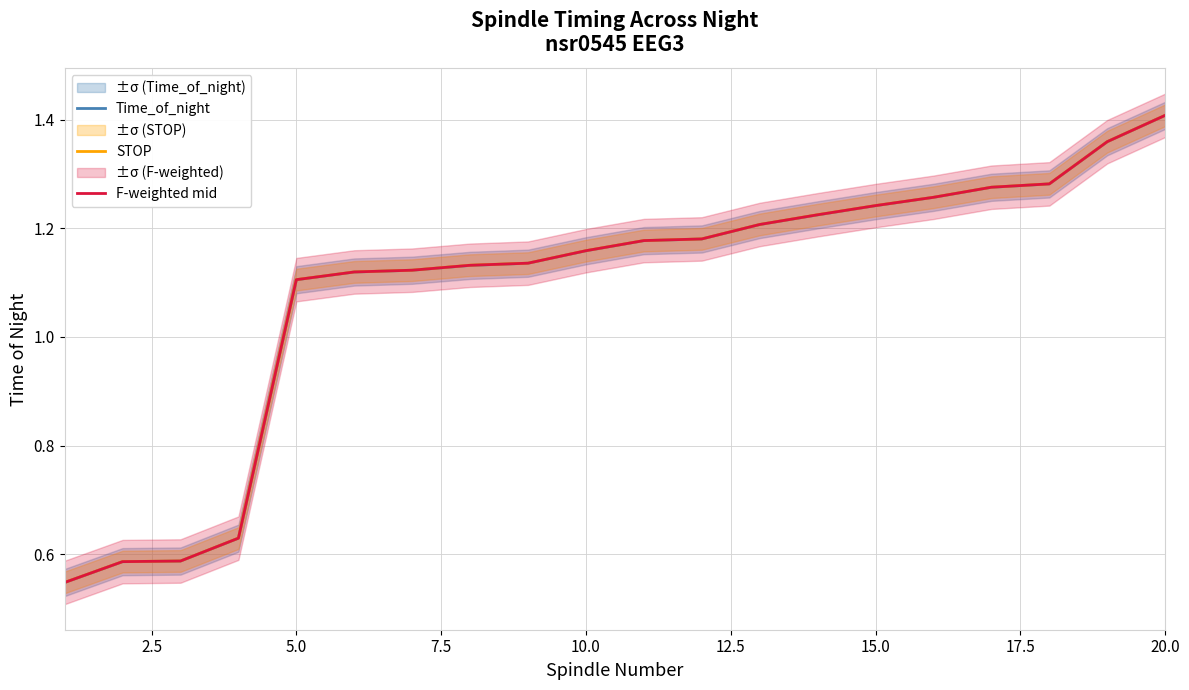

Is it true that F-weighted mid equals 1.1 at 5.0?

True